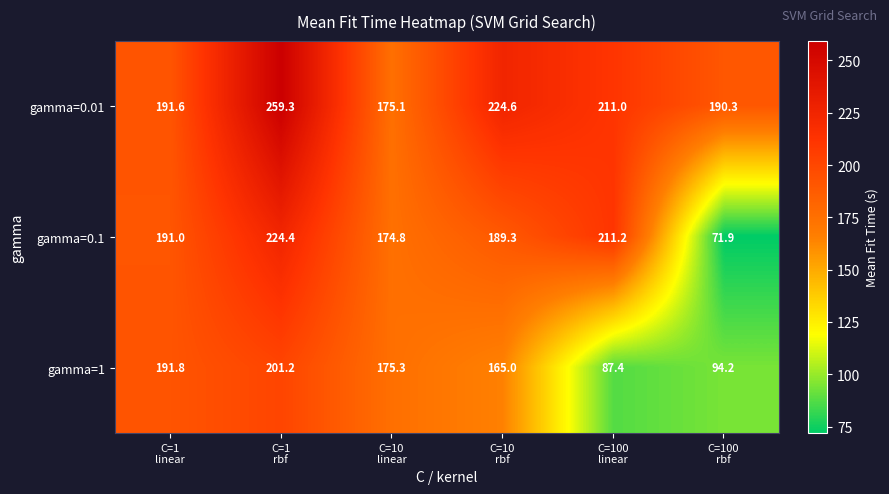

At how many categories does at least one series exceed 86?

6